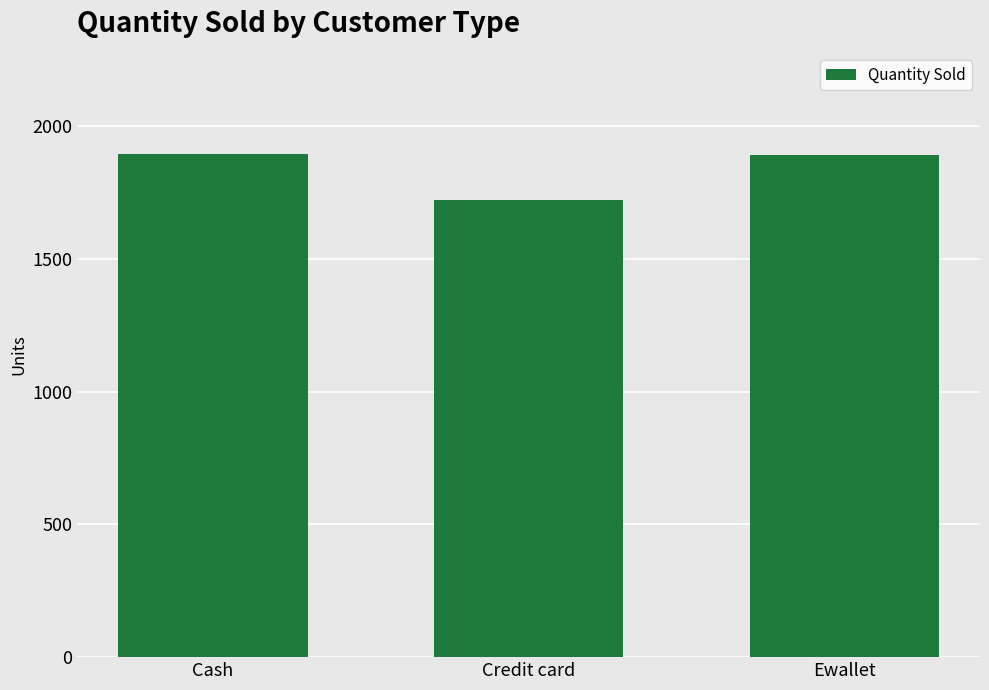

Which category has the lowest value across all series?

Credit card